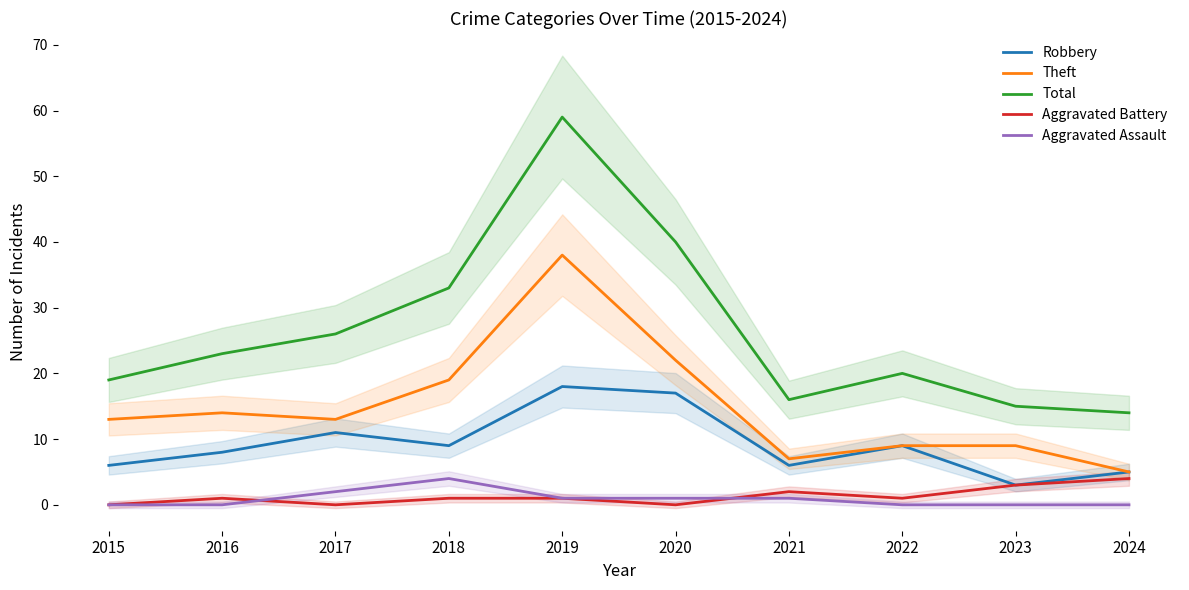

The value of Aggravated Battery at 2018 is 0. True or false?

False